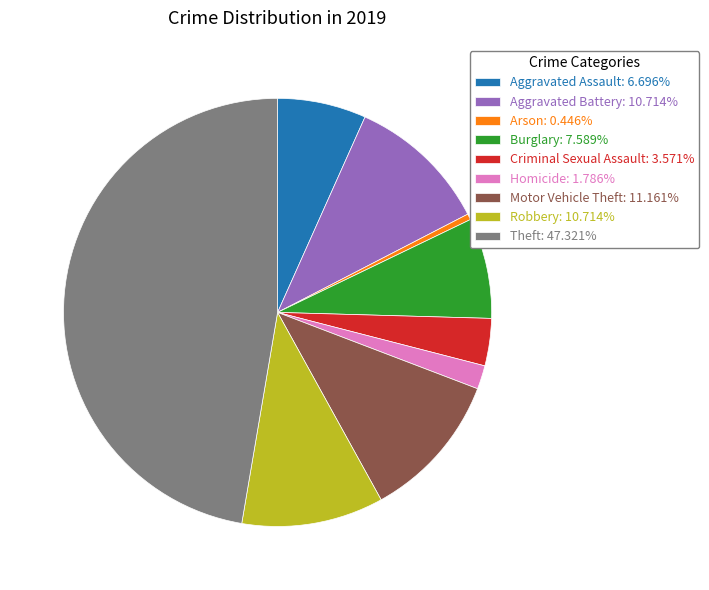

Do Robbery: 10.714% and Criminal Sexual Assault: 3.571% together represent more than half of the pie?

No